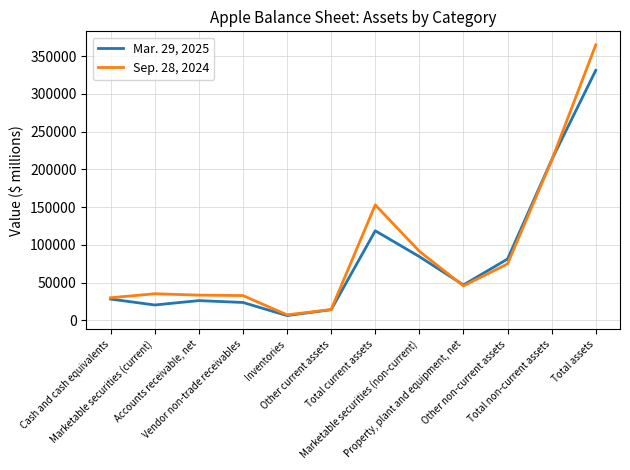

Is it true that Sep. 28, 2024 equals 32833 at Vendor non-trade receivables?

True